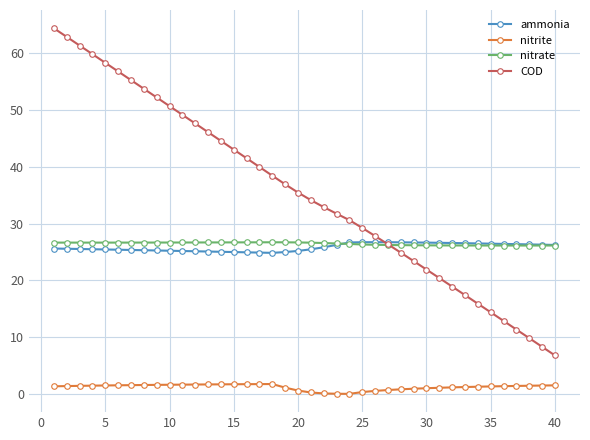

True or false: nitrite and ammonia cross at least once.

False